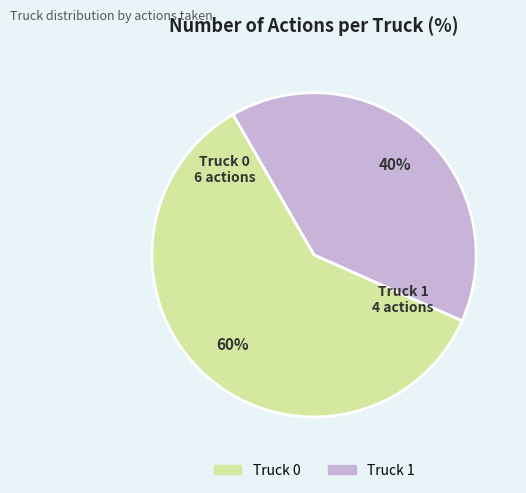

Which category has the smallest portion of the pie?

Truck 1